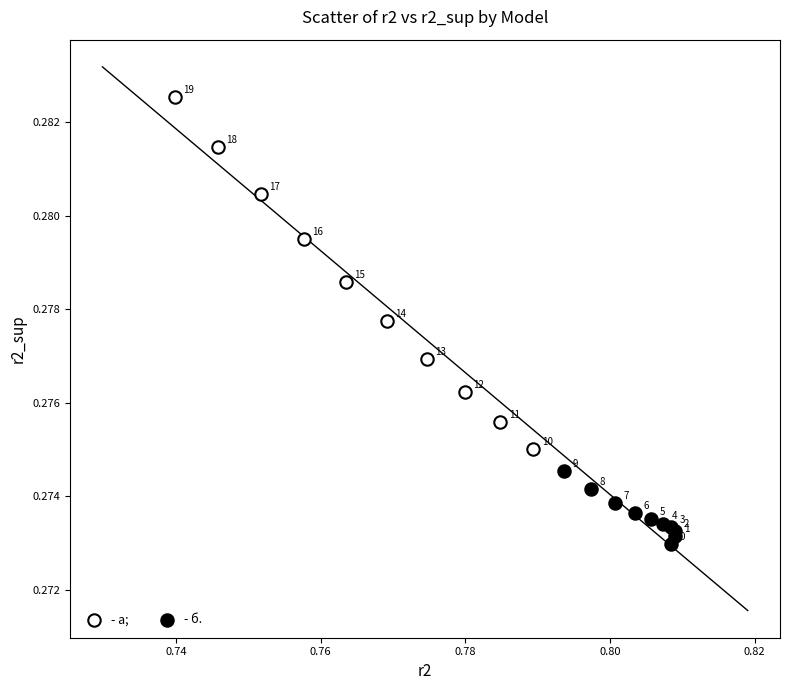

Which series reaches the minimum Y coordinate?

- б.